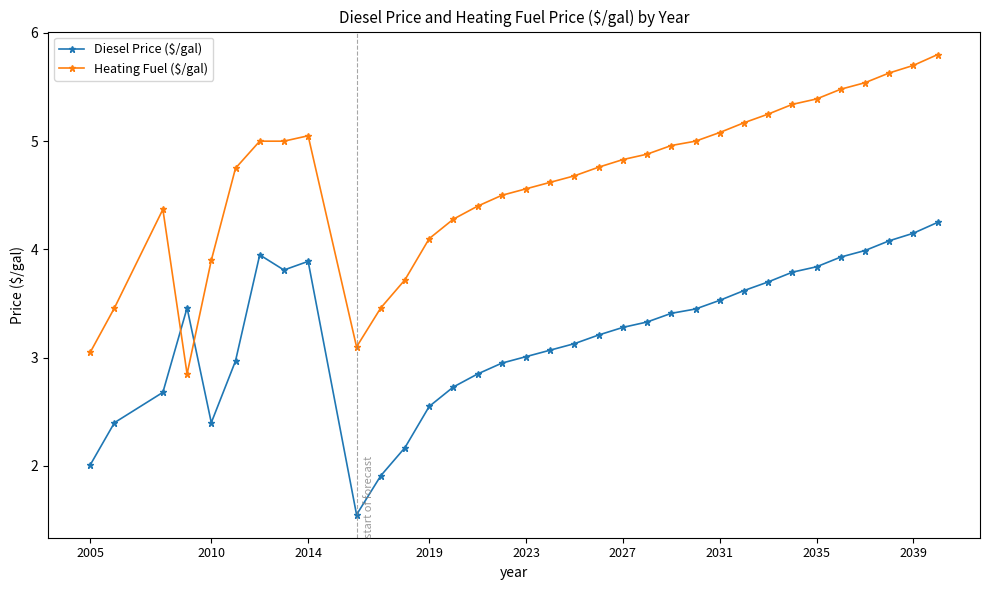

How many data points in Heating Fuel ($/gal) are above 4?

27